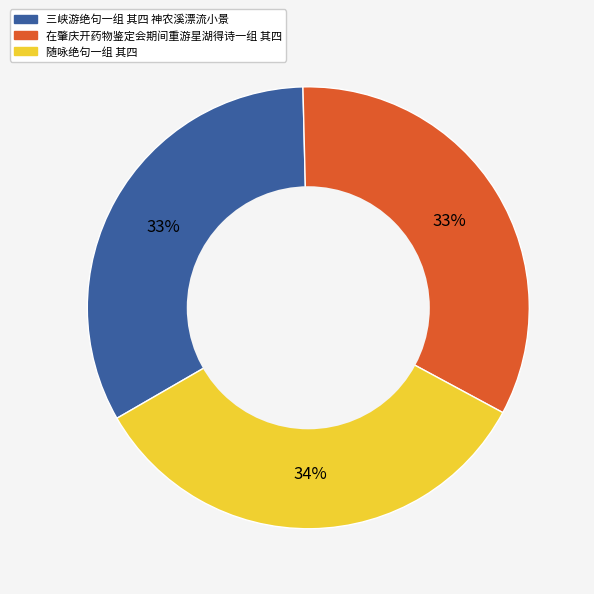

Between 随咏绝句一组 其四 and 在肇庆开药物鉴定会期间重游星湖得诗一组 其四, which is larger?

随咏绝句一组 其四